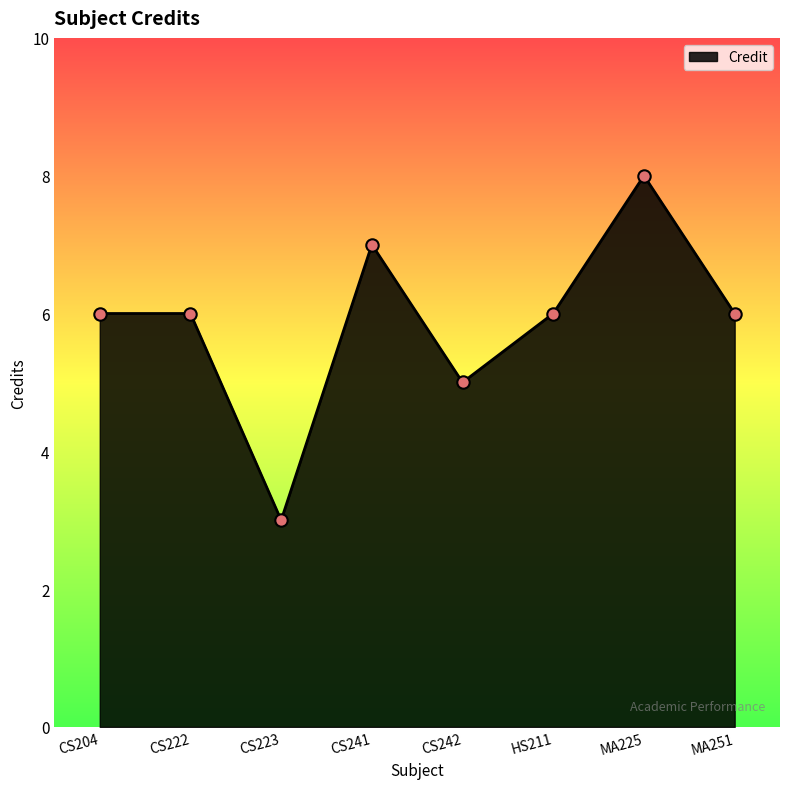

What is the change in value from CS242 to HS211?

+1